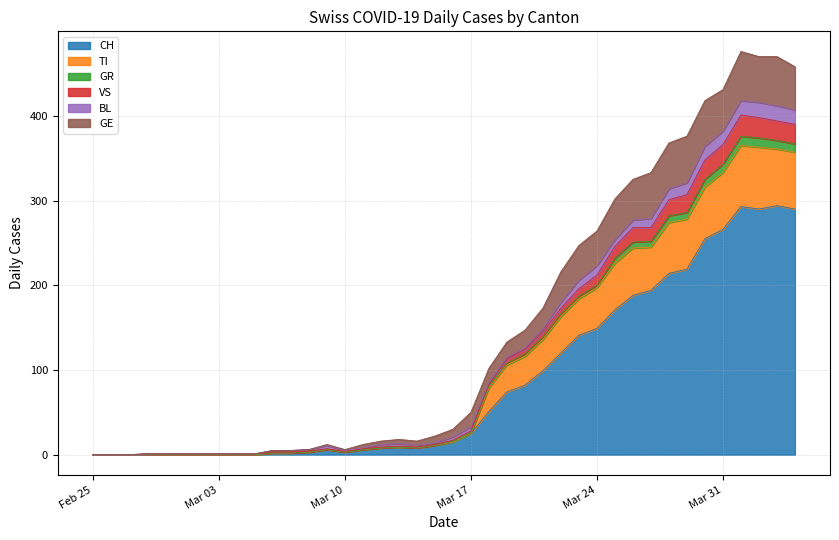

Between 2020-03-22 and 2020-03-13, which is larger?

2020-03-22